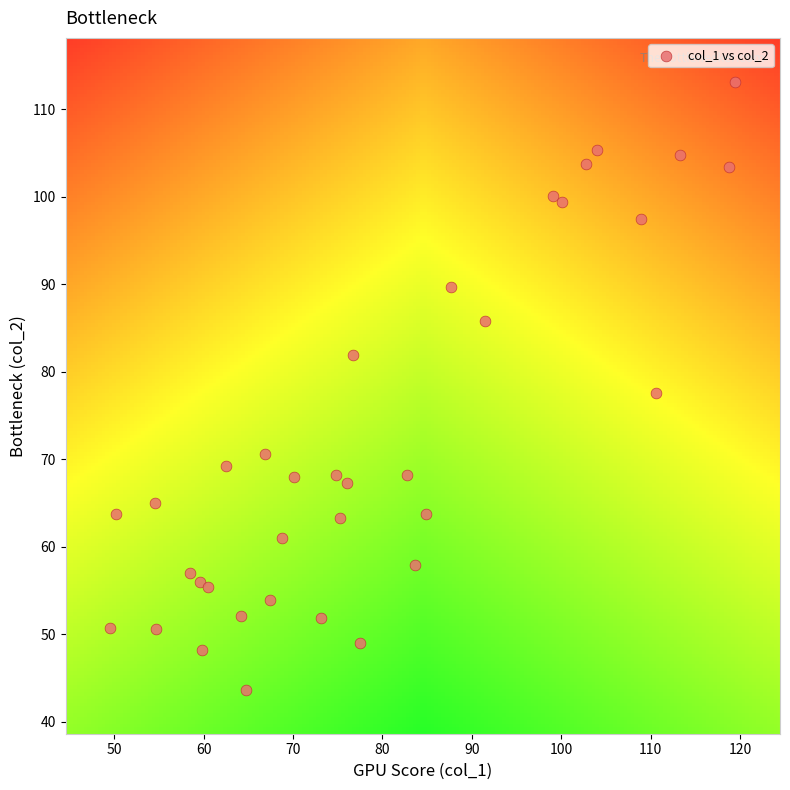

What is the range of Y values (max minus min)?

69.5